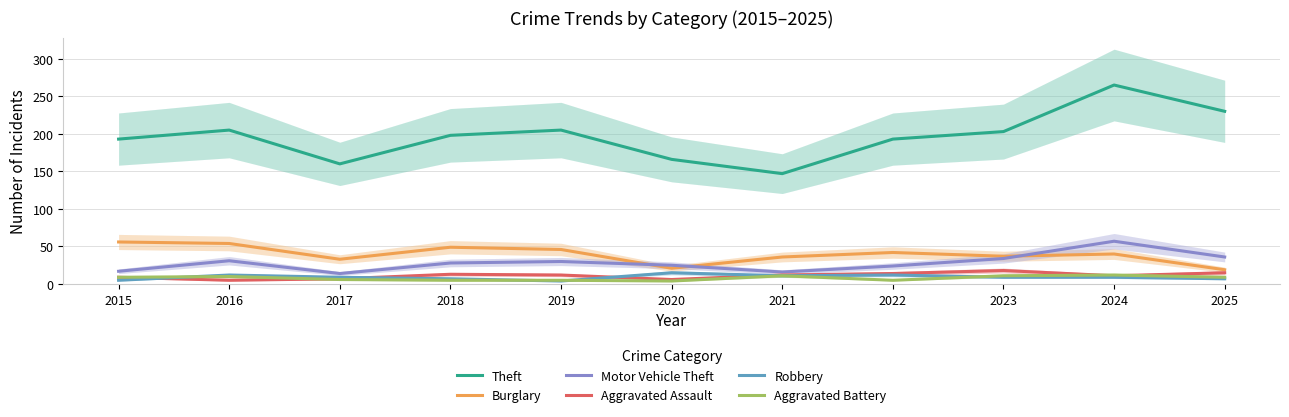

What is the value of the Burglary point at the 7th from the left?

36